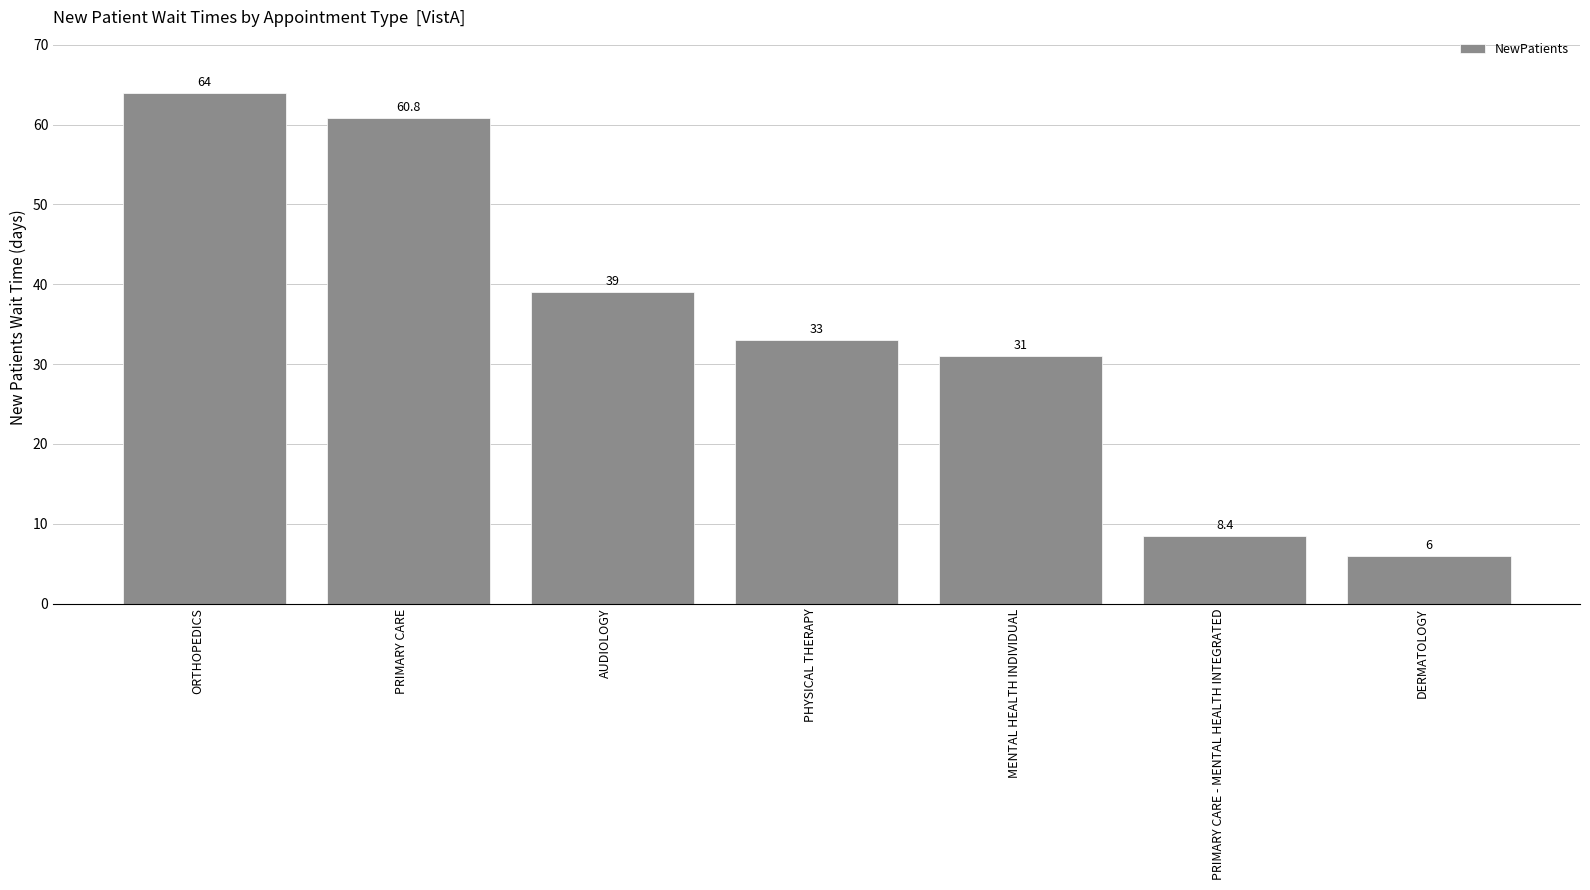

The chart shows a value of 24.6 at AUDIOLOGY. True or false?

False